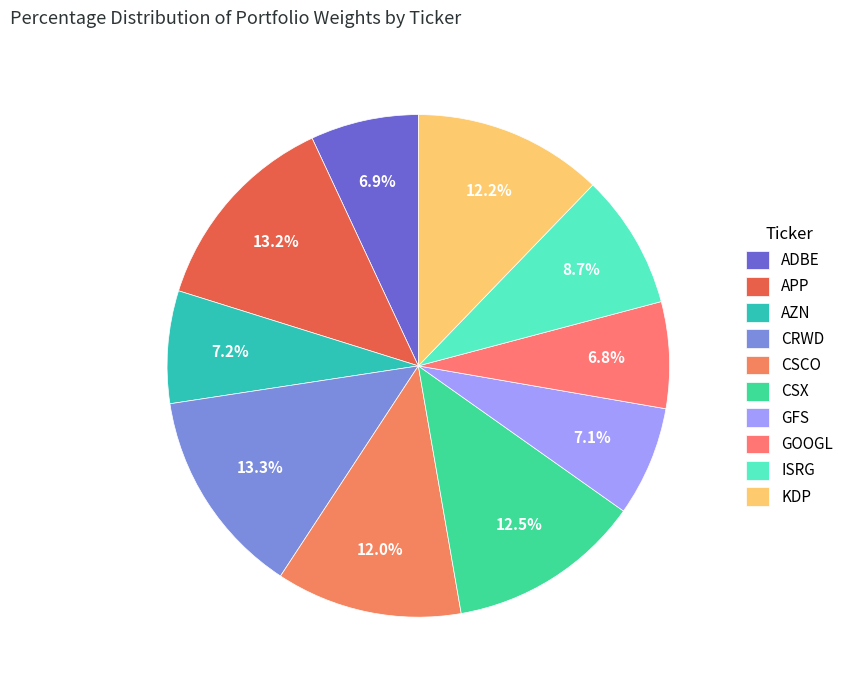

To the nearest percent, what is the difference between the largest and smallest slice percentages?

7%